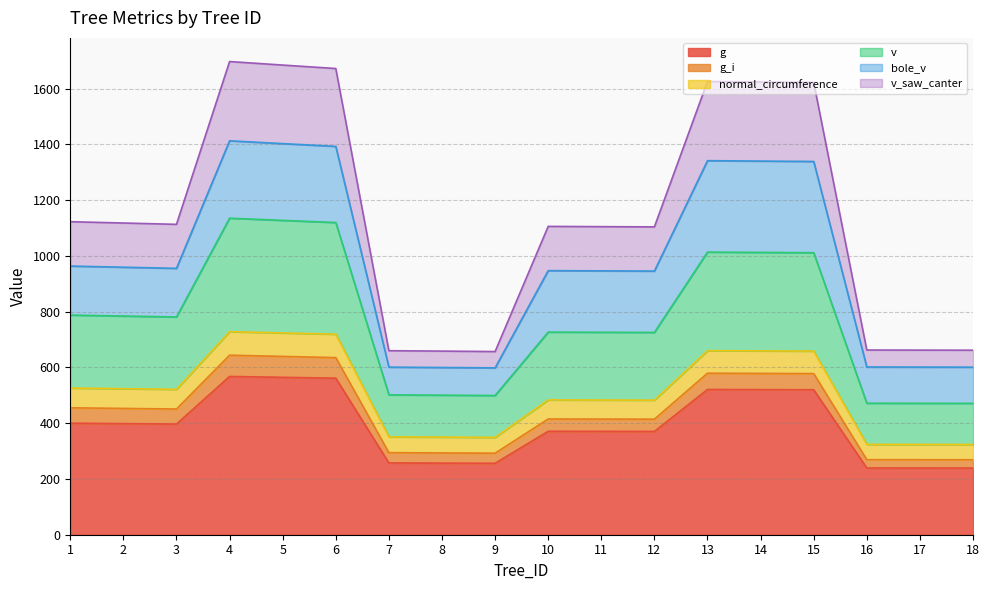

Does the chart have visible grid lines?

Yes